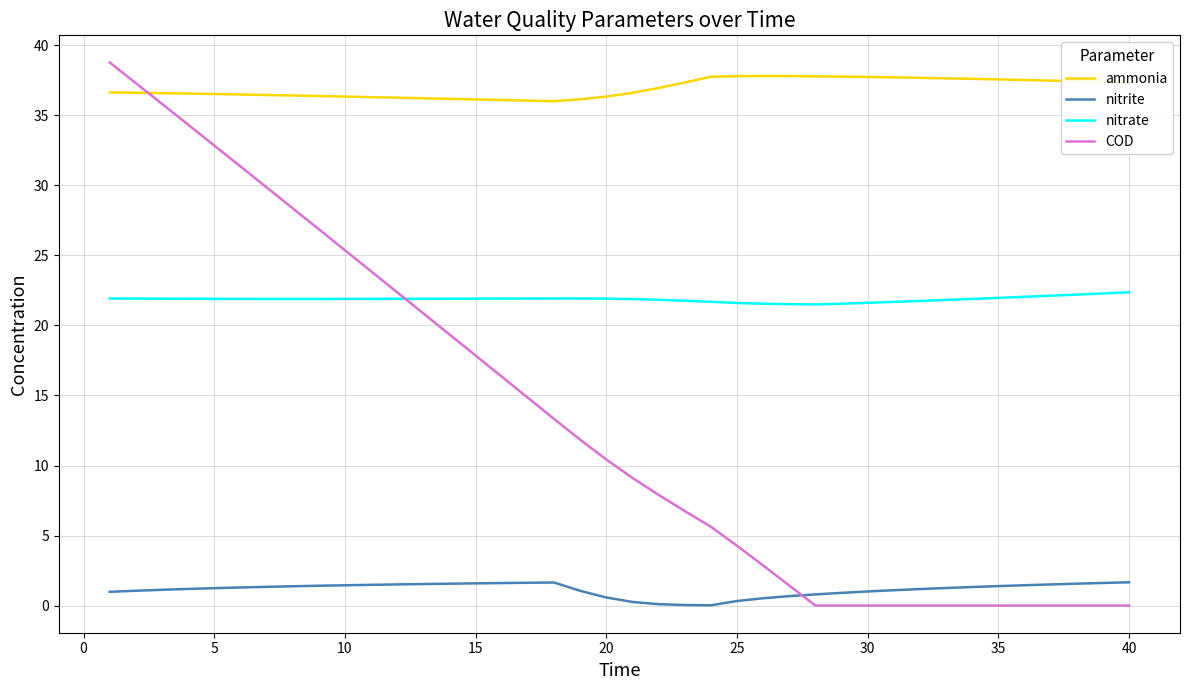

How many times do ammonia and COD cross each other?

1